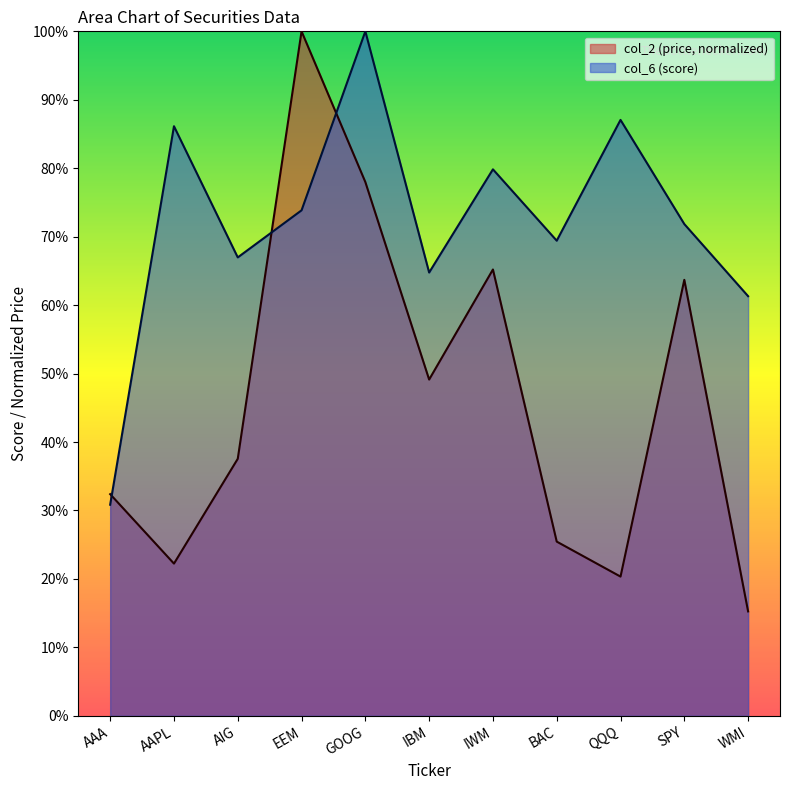

How many categories are shown in the chart?

11